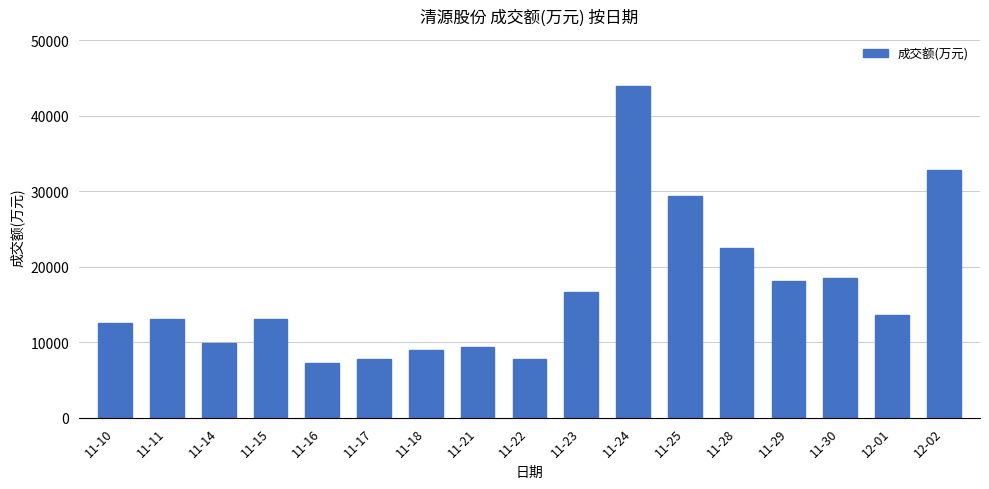

What is the difference between the values at 11-30 and 11-25?

10898